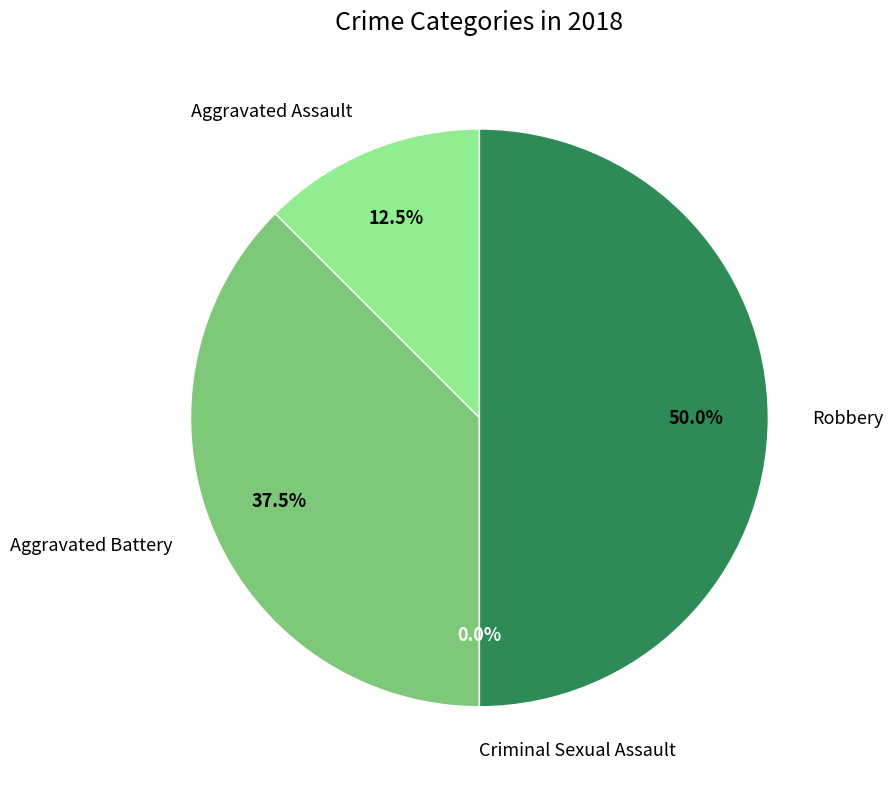

Rank the categories by value from lowest to highest.

Criminal Sexual Assault, Aggravated Assault, Aggravated Battery, Robbery